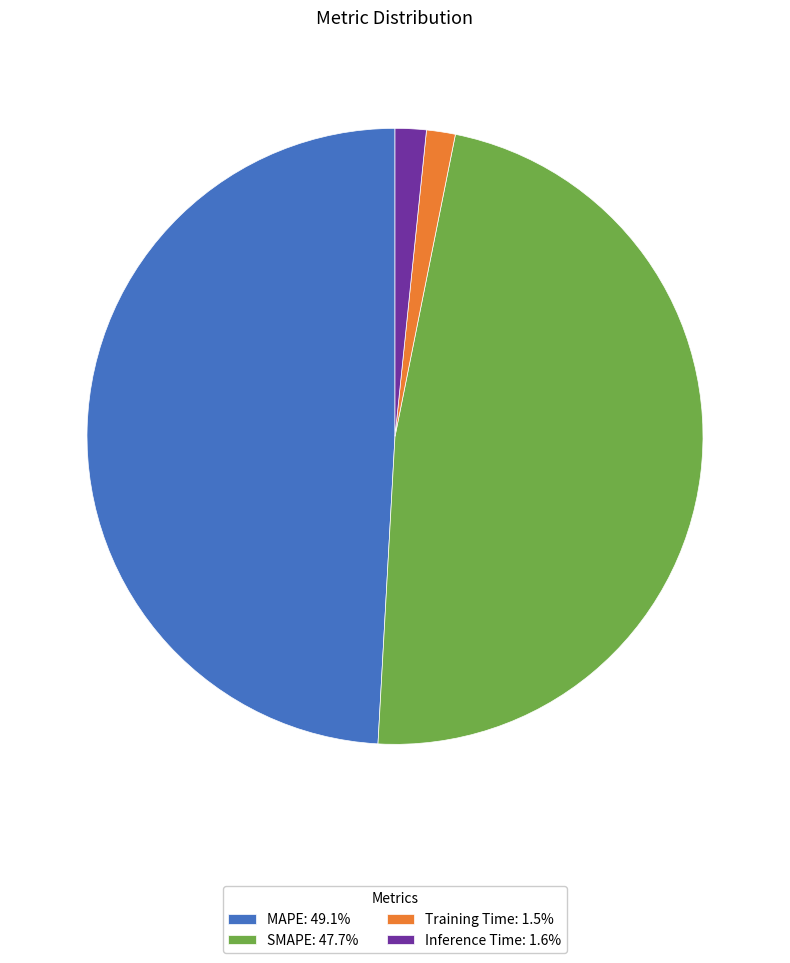

How many slices are in this pie chart?

4